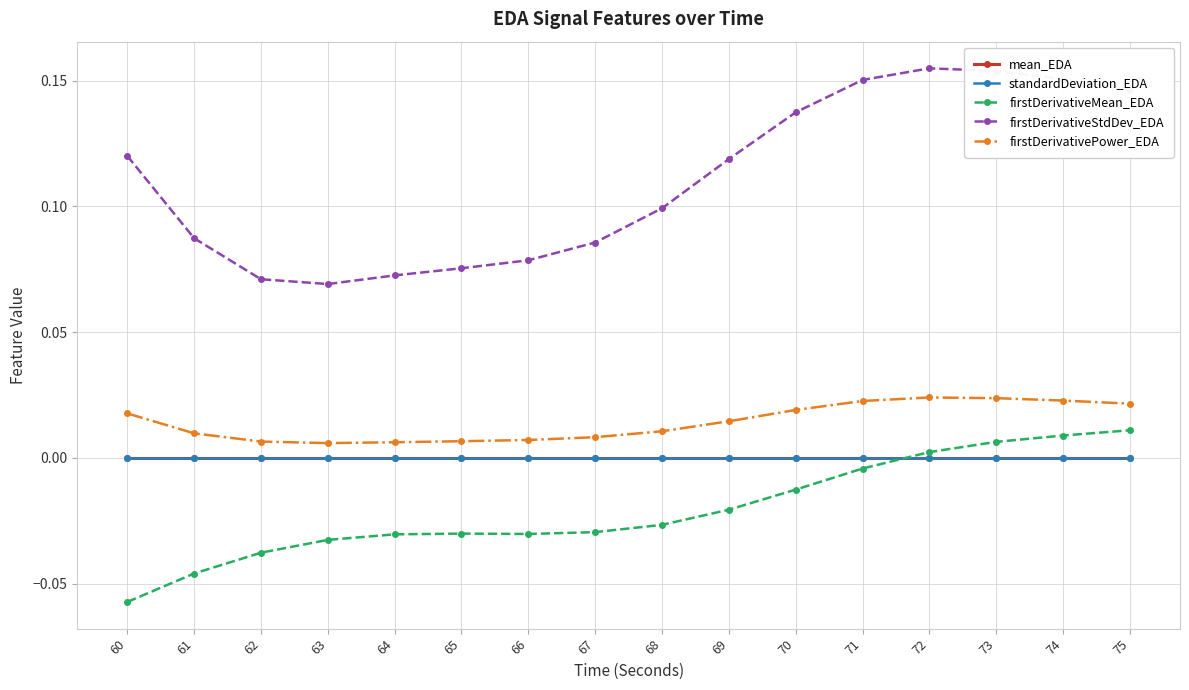

Which series has the largest range (max minus min)?

firstDerivativeStdDev_EDA